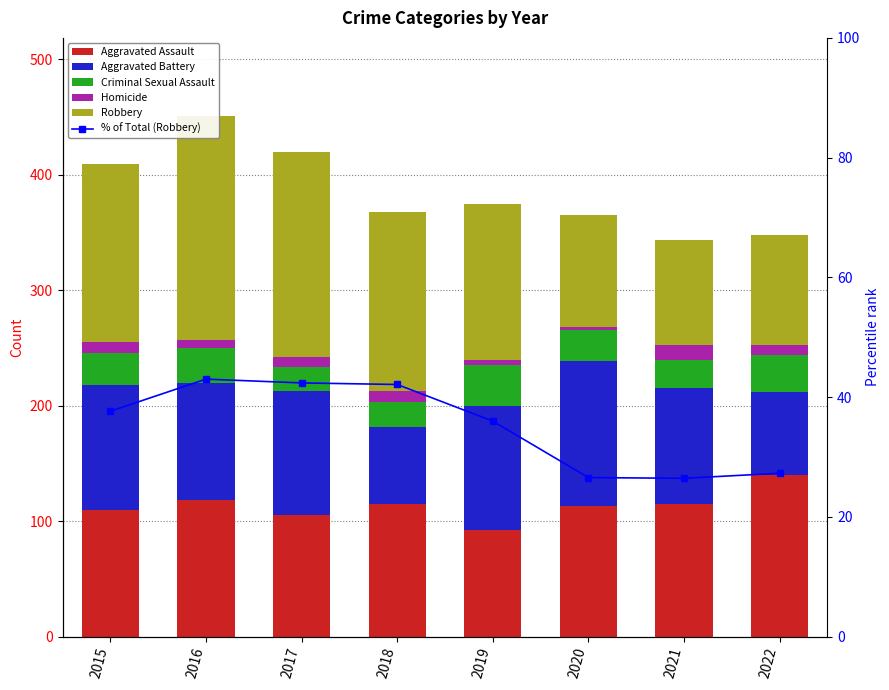

At which category is the sum across all series the highest?

2016